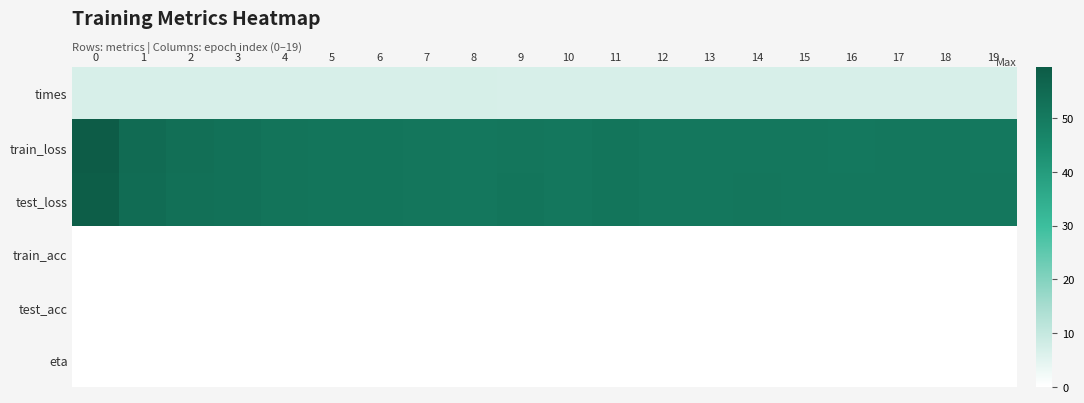

Rank the series at 14 from lowest to highest value.

train_acc, test_acc, eta, times, train_loss, test_loss